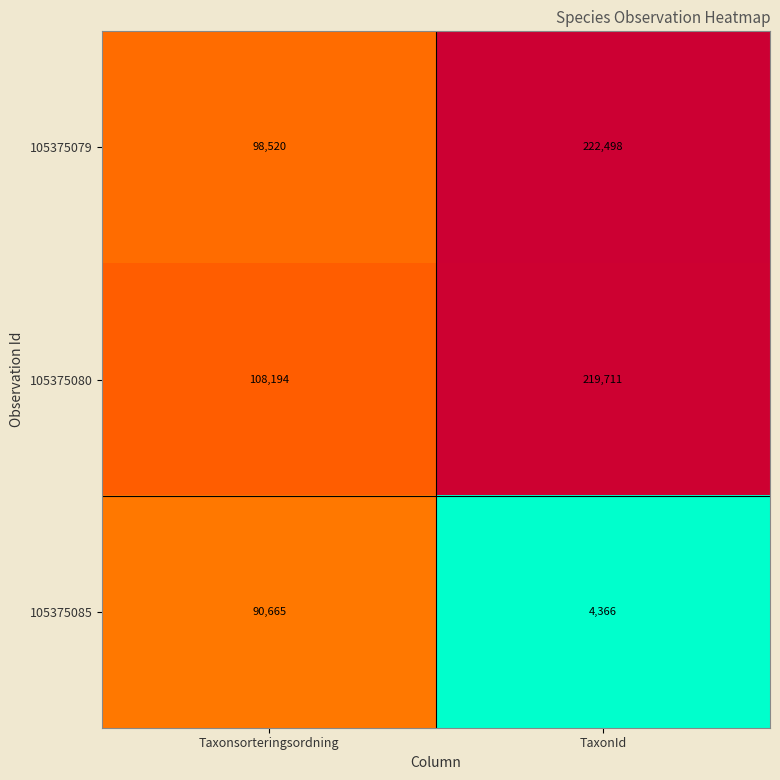

What is the sum of the 105375079 values at Taxonsorteringsordning and TaxonId?

321018